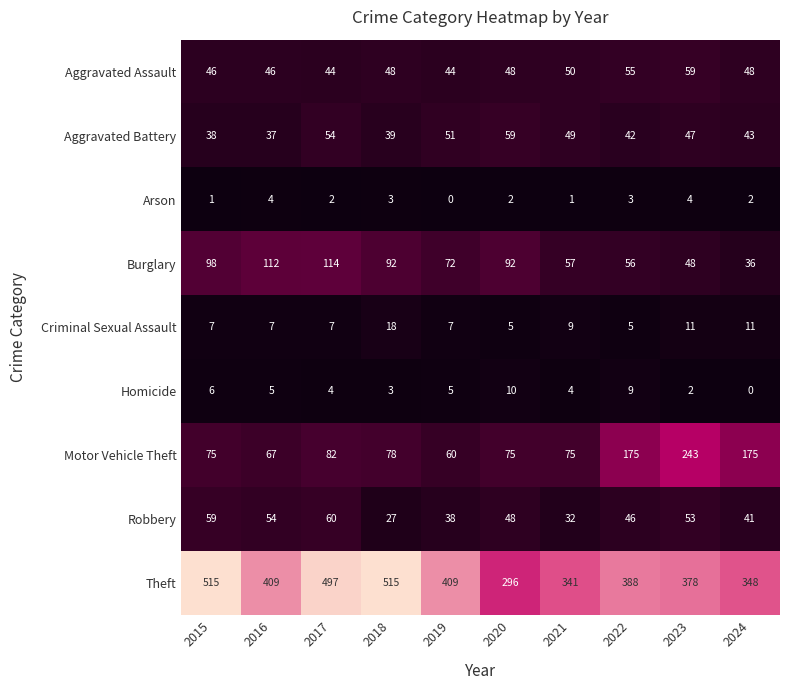

At 2016, list the series in order from largest to smallest.

Theft, Burglary, Motor Vehicle Theft, Robbery, Aggravated Assault, Aggravated Battery, Criminal Sexual Assault, Homicide, Arson